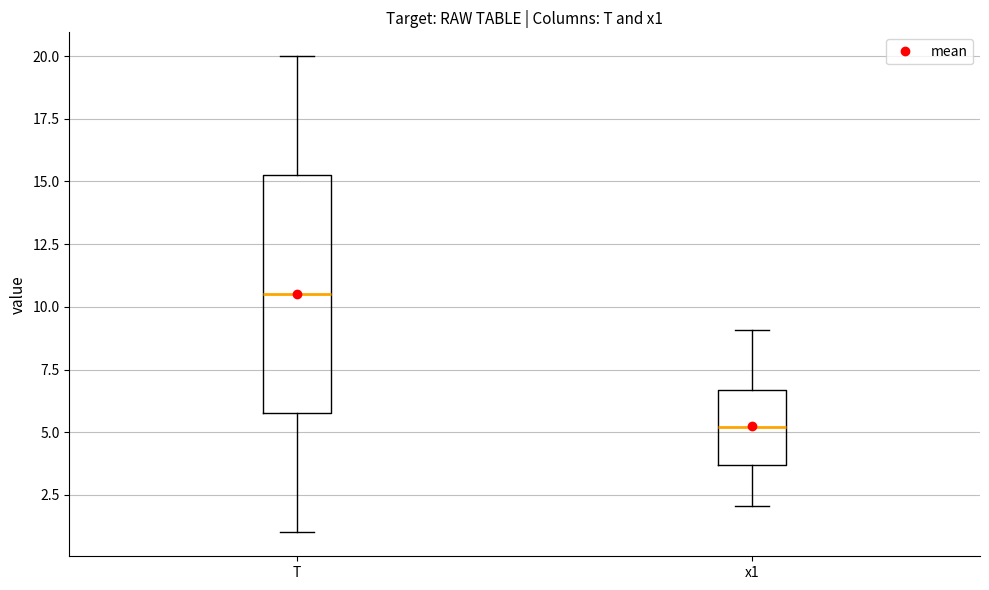

Where is the upper edge of the box for T on the y-axis? The values are not printed on the chart, so give them approximately, as read against the axis.

15.5